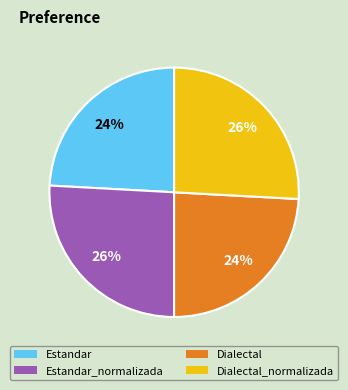

What percentage is the Dialectal_normalizada slice, to the nearest percent?

26%